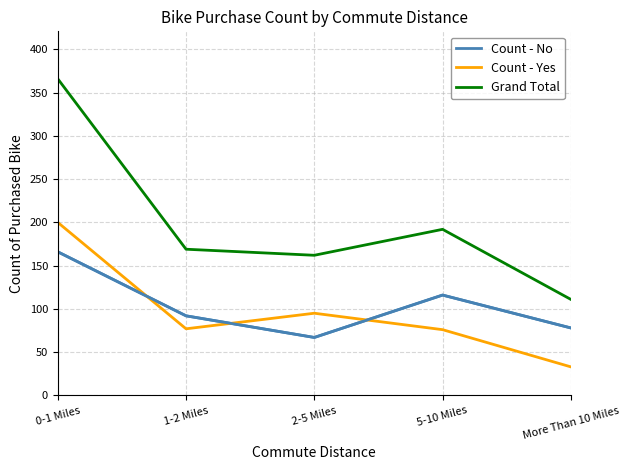

At which label does Count - Yes reach its peak?

0-1 Miles